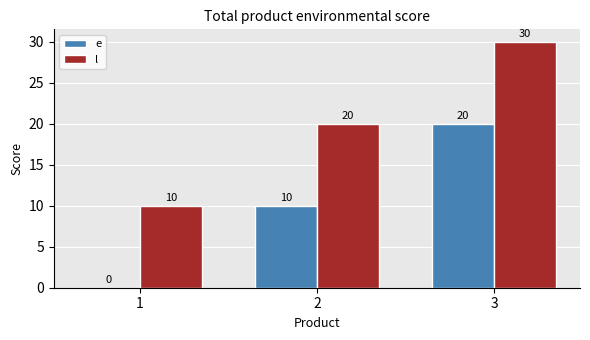

The value of l at 3 is 30. True or false?

True